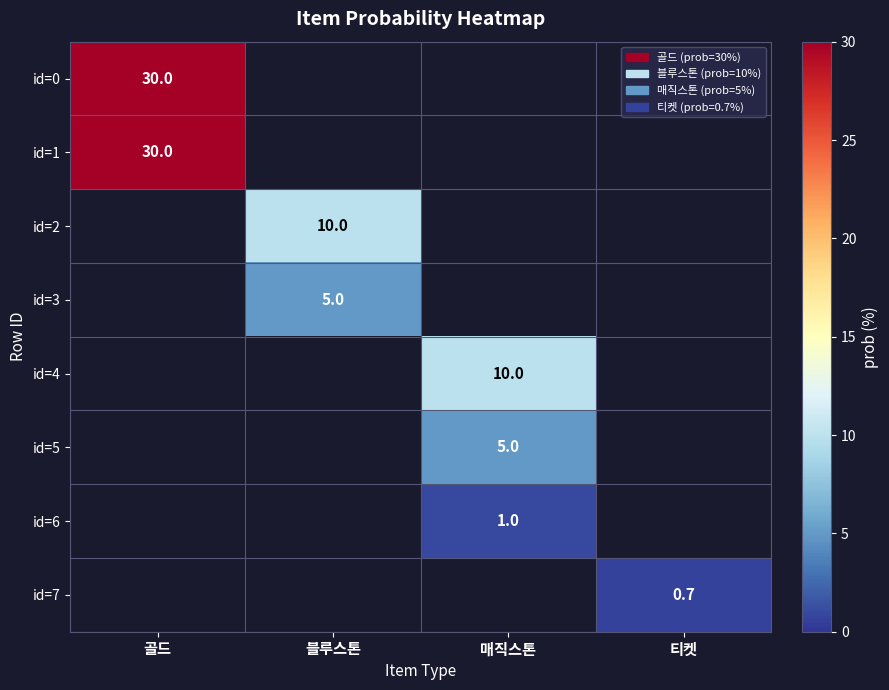

At which category does the chart reach its peak across all series?

골드